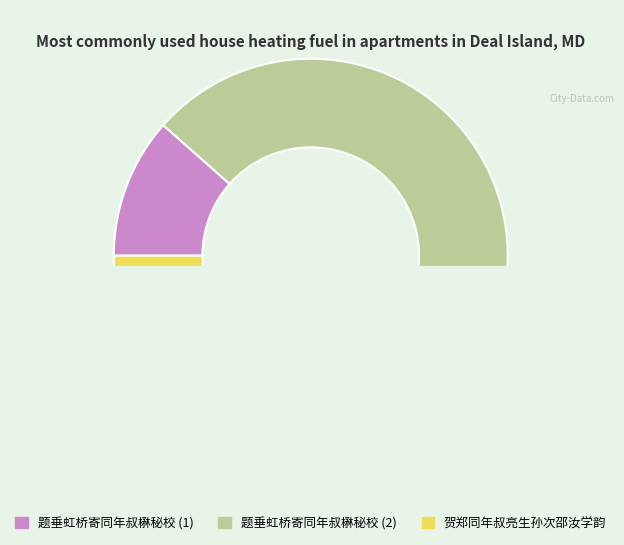

How many slices are in this pie chart?

3